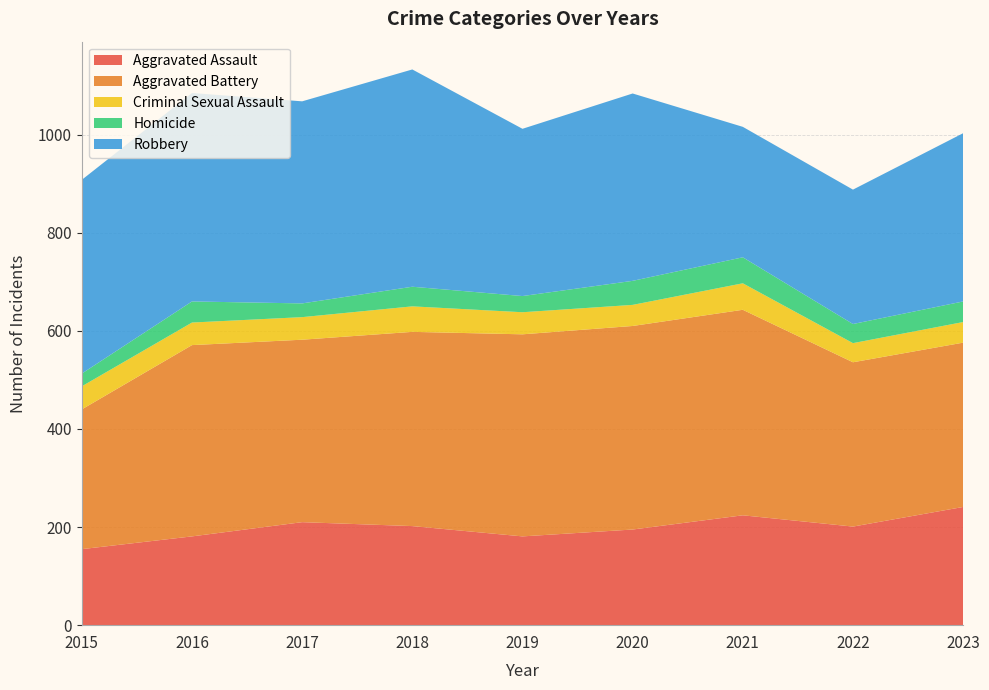

Reading left to right, what are all the values shown in this chart?

Aggravated Assault: 2015=155	2016=181	2017=210	2018=202	2019=181	2020=195	2021=224	2022=201	2023=241
Aggravated Battery: 2015=285	2016=390	2017=372	2018=396	2019=412	2020=415	2021=419	2022=335	2023=335
Criminal Sexual Assault: 2015=47	2016=46	2017=46	2018=52	2019=45	2020=43	2021=54	2022=39	2023=42
Homicide: 2015=26	2016=43	2017=28	2018=40	2019=33	2020=49	2021=53	2022=39	2023=42
Robbery: 2015=395	2016=425	2017=412	2018=443	2019=341	2020=382	2021=266	2022=274	2023=343